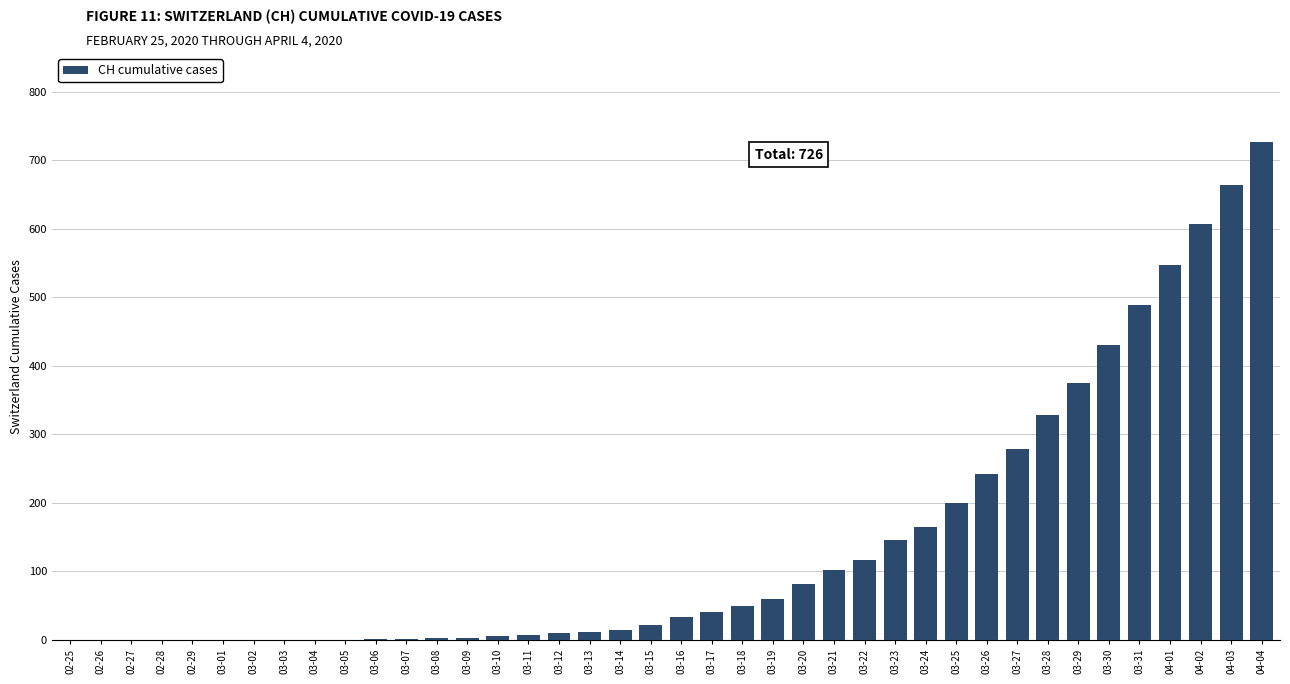

Between 03-02 and 03-28, which is larger?

03-28